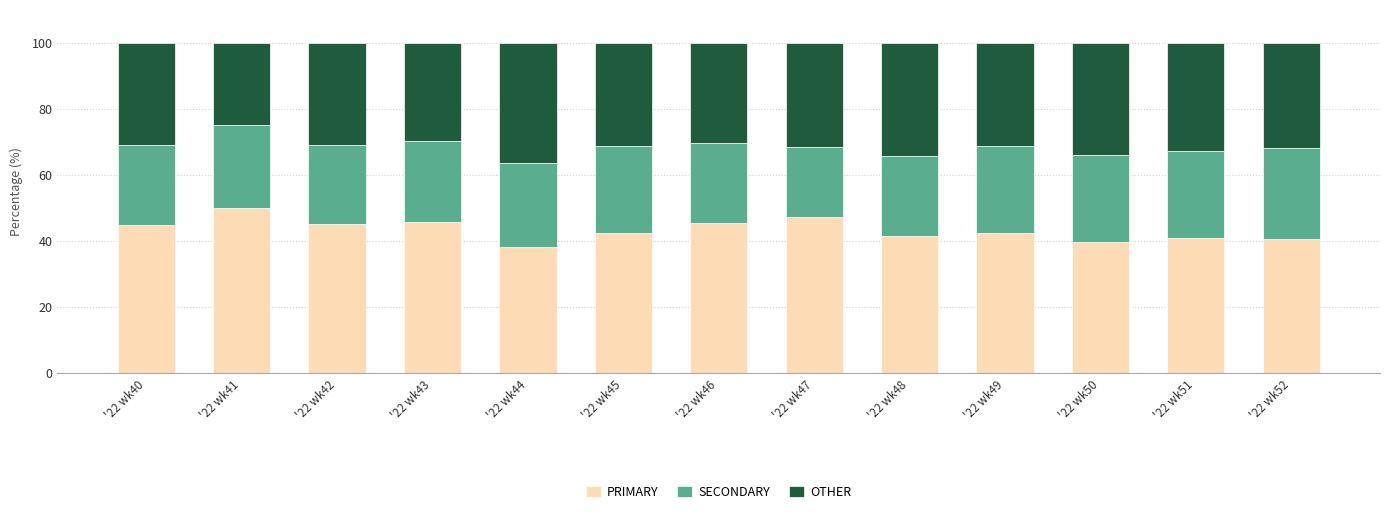

What is the sum of all PRIMARY values?

563.6